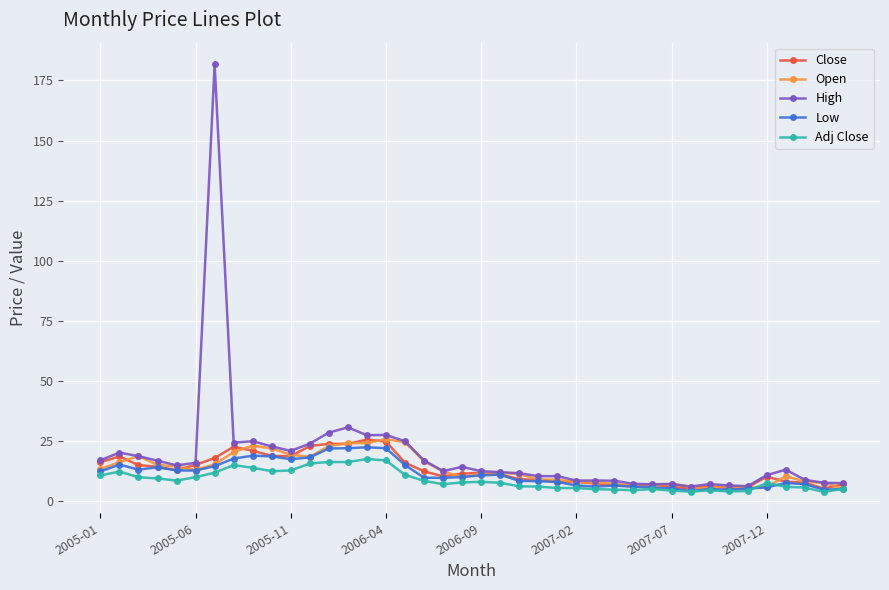

What is the value of the Low point at the 3rd from the left?

13.2